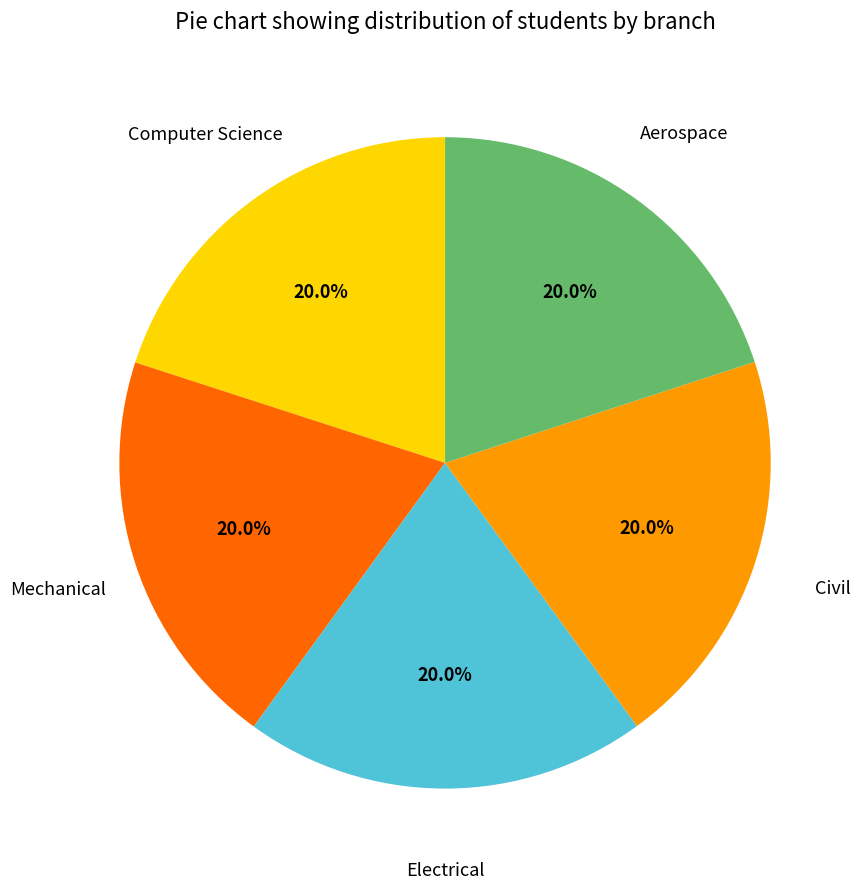

How many segments does this pie chart have?

5